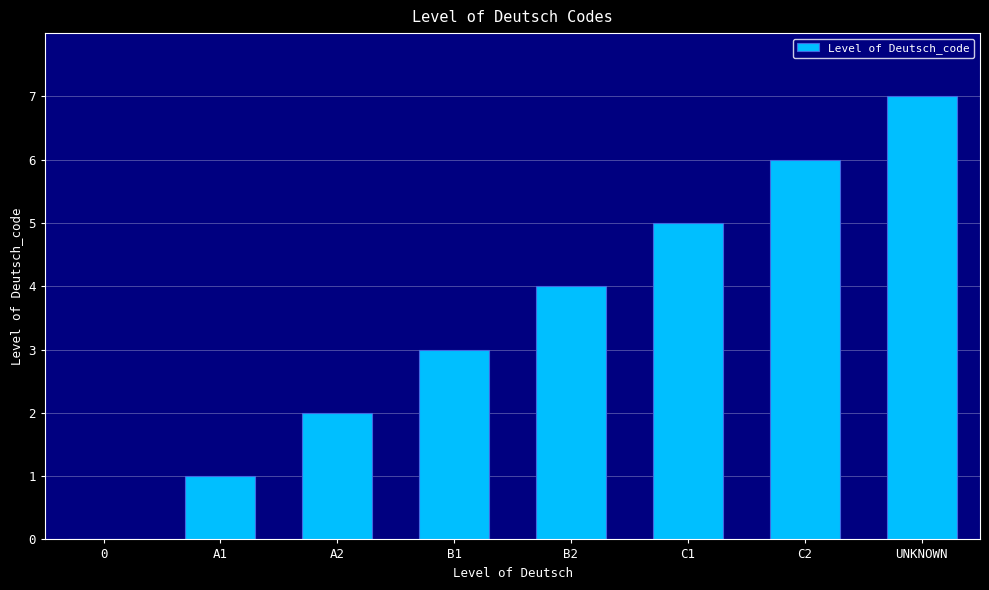

Read the value at C1.

5